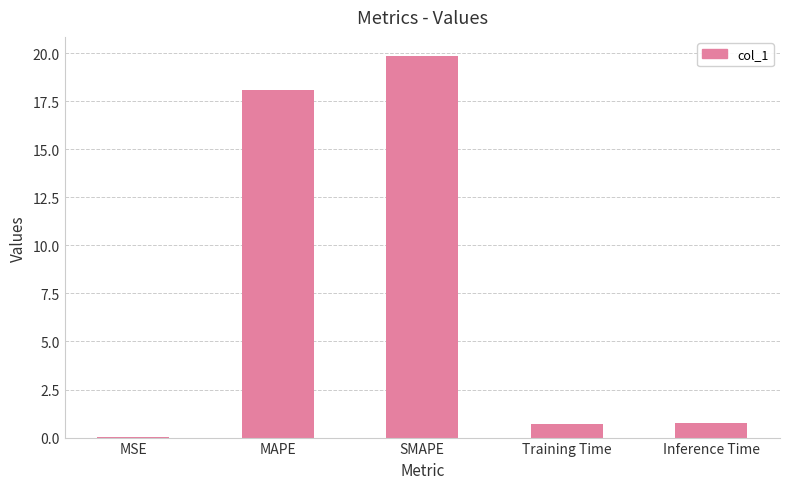

Which category has the highest value across all series?

SMAPE